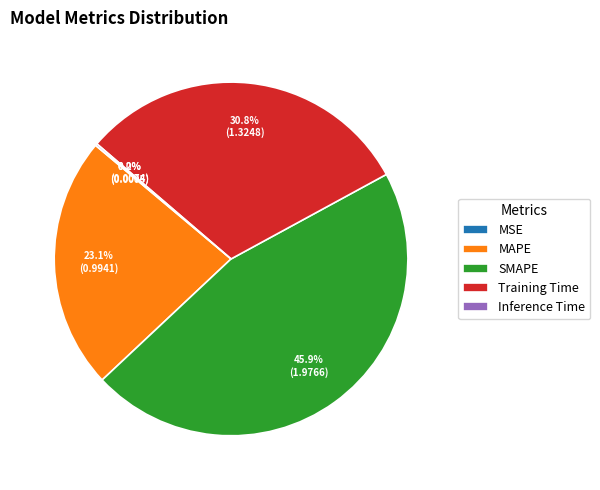

Which category has the biggest portion of the pie?

SMAPE